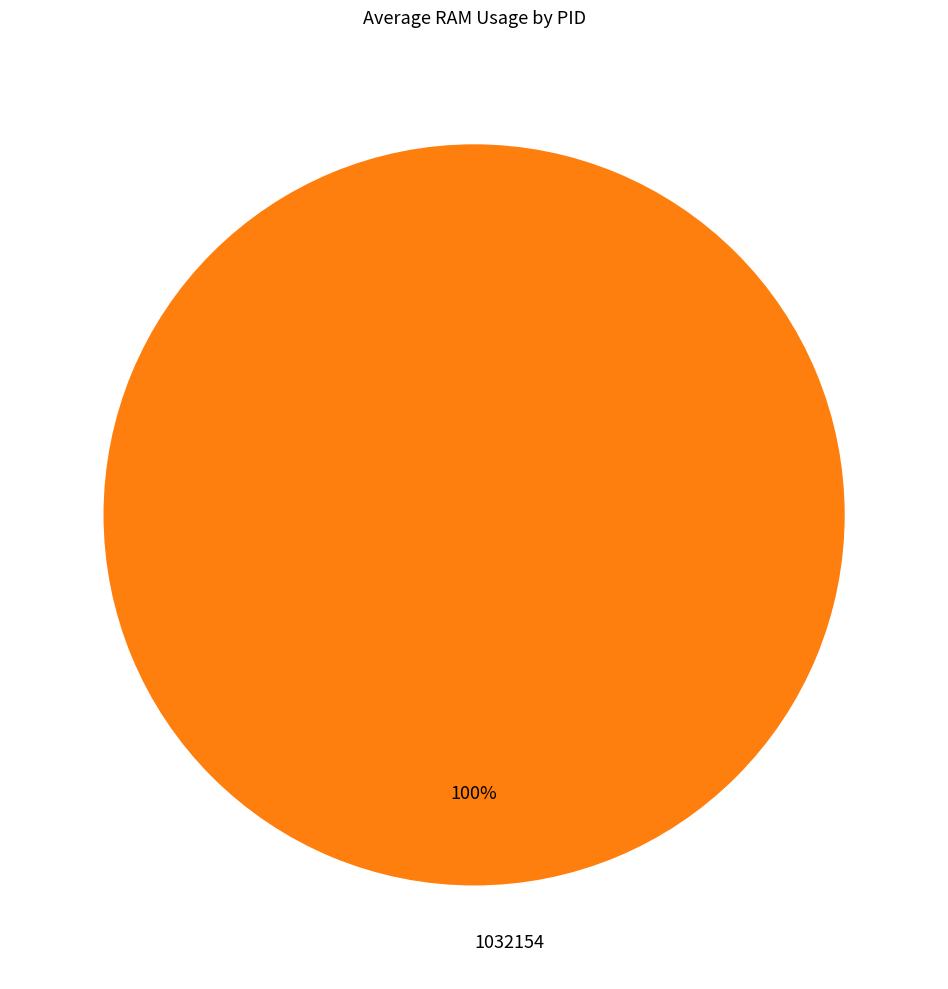

The 1032154 slice represents 93% of the pie. True or false?

False